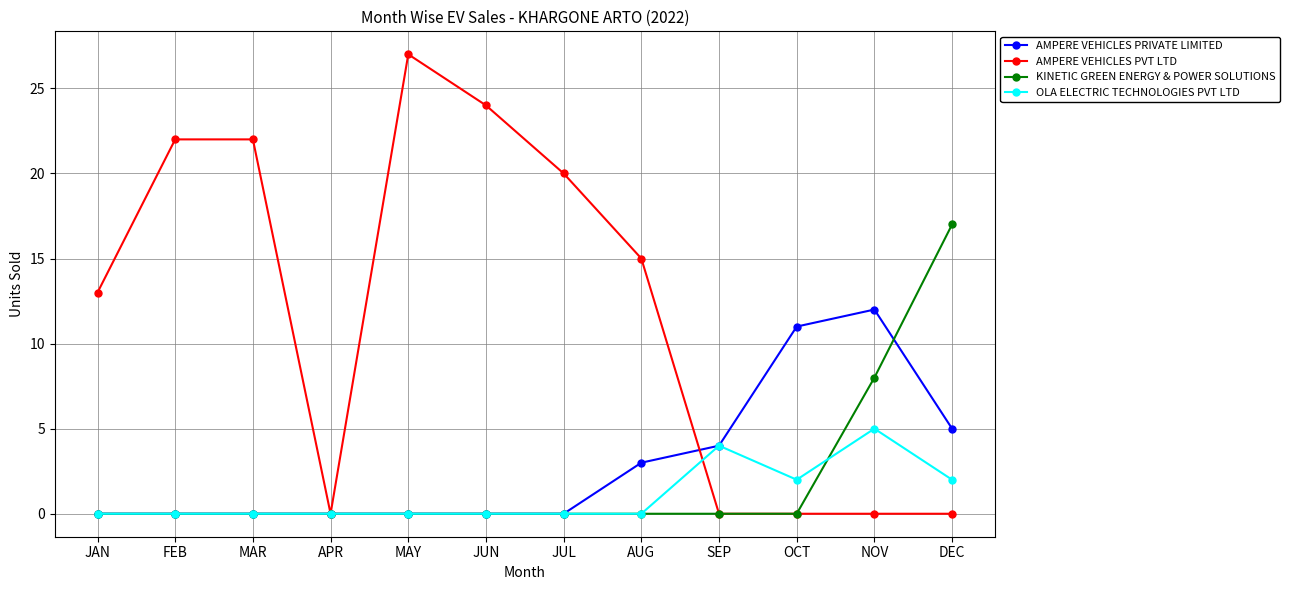

What is the sum of all KINETIC GREEN ENERGY & POWER SOLUTIONS values?

25